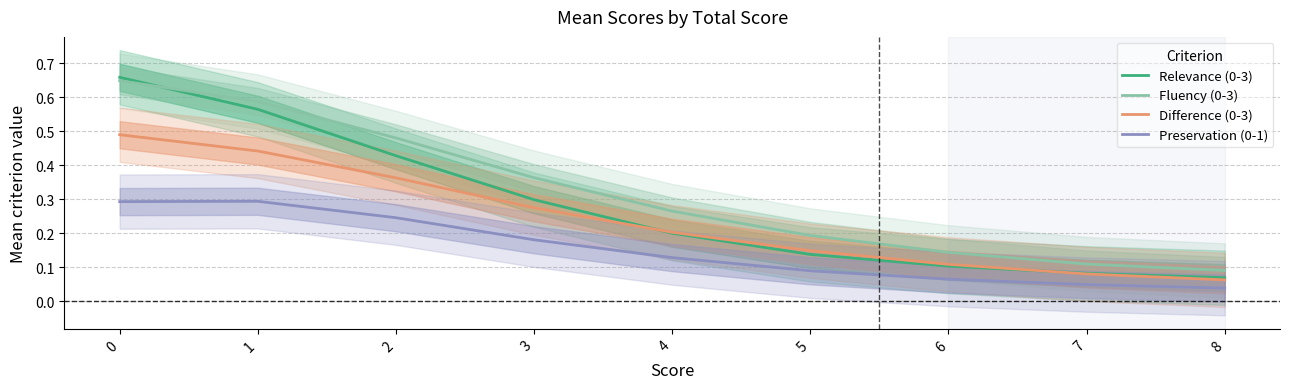

Count the Preservation (0-1) values in the range 0 to 1.

9